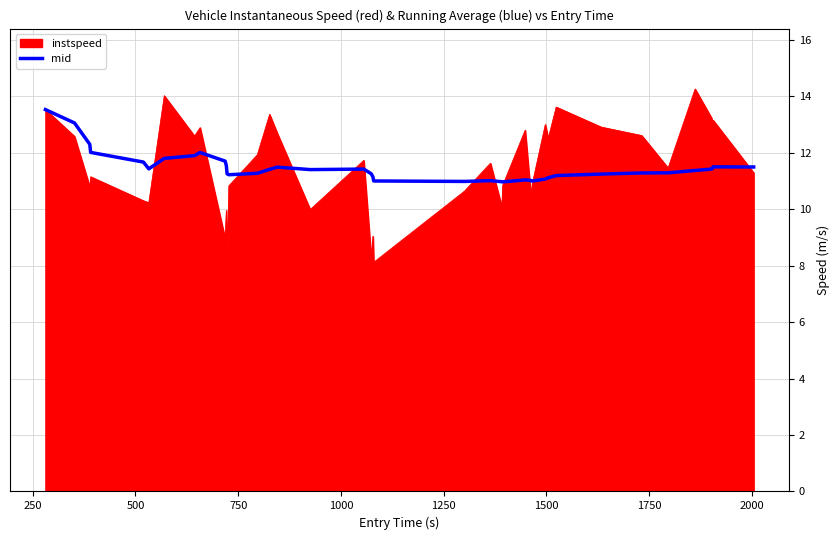

Which series has the largest range (max minus min)?

instspeed